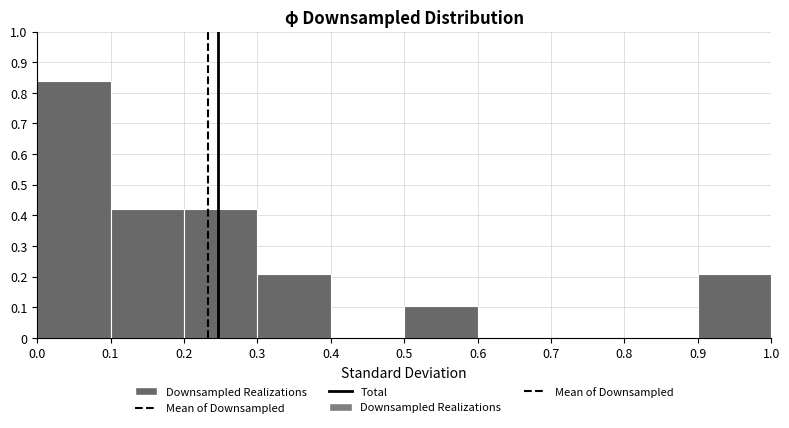

Reading left to right, list every bar in this chart as the range it spans on the x-axis followed by its height. The values are not printed on the chart, so give them approximately, as read against the axis.

0.0 to 0.1: 0.84
0.1 to 0.2: 0.42
0.2 to 0.3: 0.42
0.3 to 0.4: 0.21
0.4 to 0.5: 0
0.5 to 0.6: 0.11
0.6 to 0.7: 0
0.7 to 0.8: 0
0.8 to 0.9: 0
0.9 to 1.0: 0.21